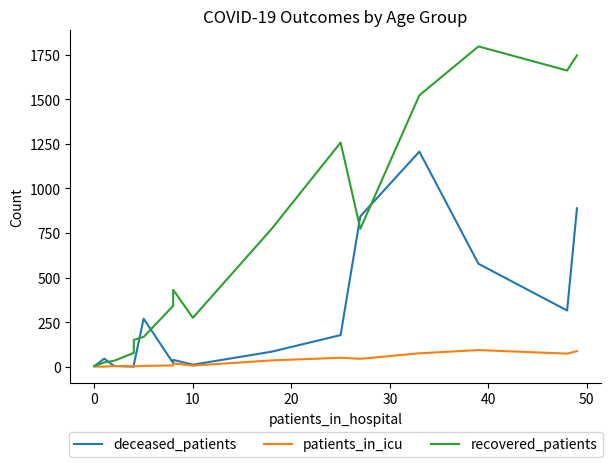

At how many categories does at least one series exceed 432?

7